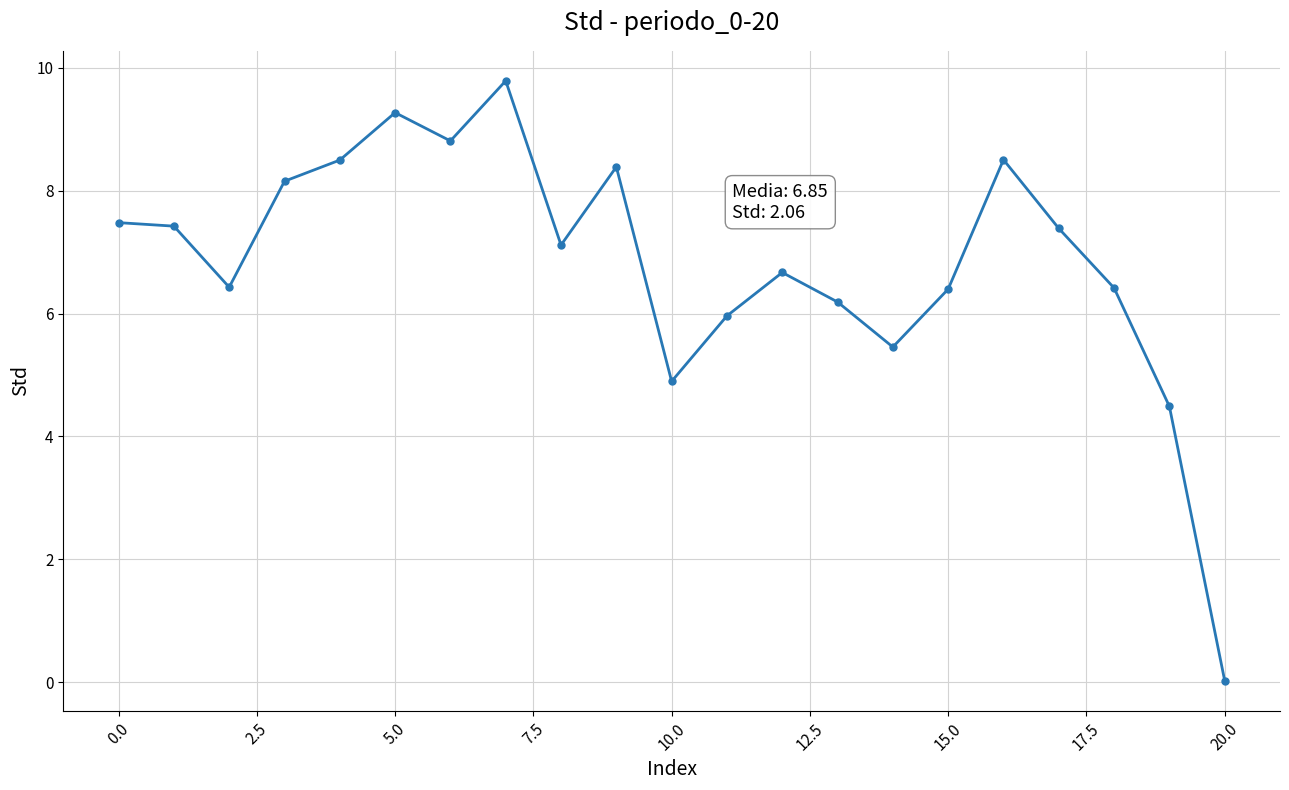

What is the value of the 16th point from the left?

6.4